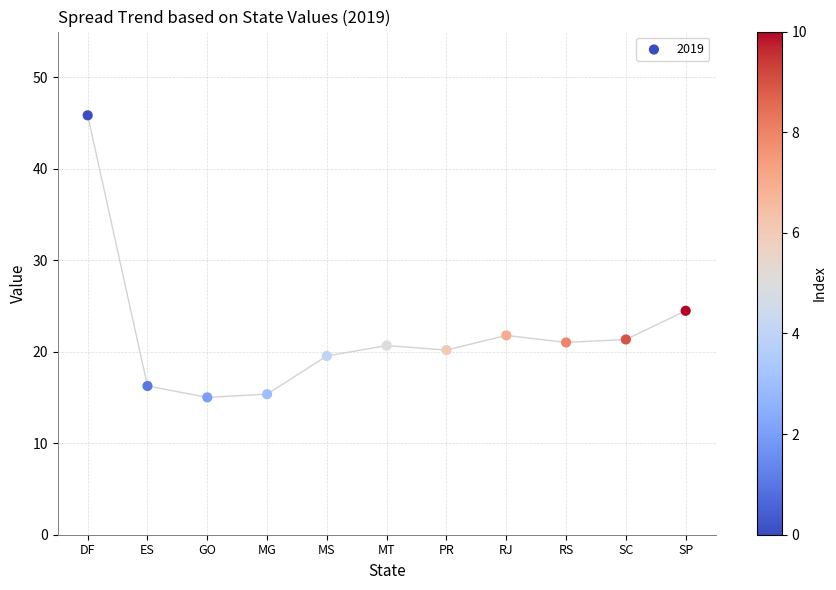

What Y value in the scatter plot is closest to 30?

24.5